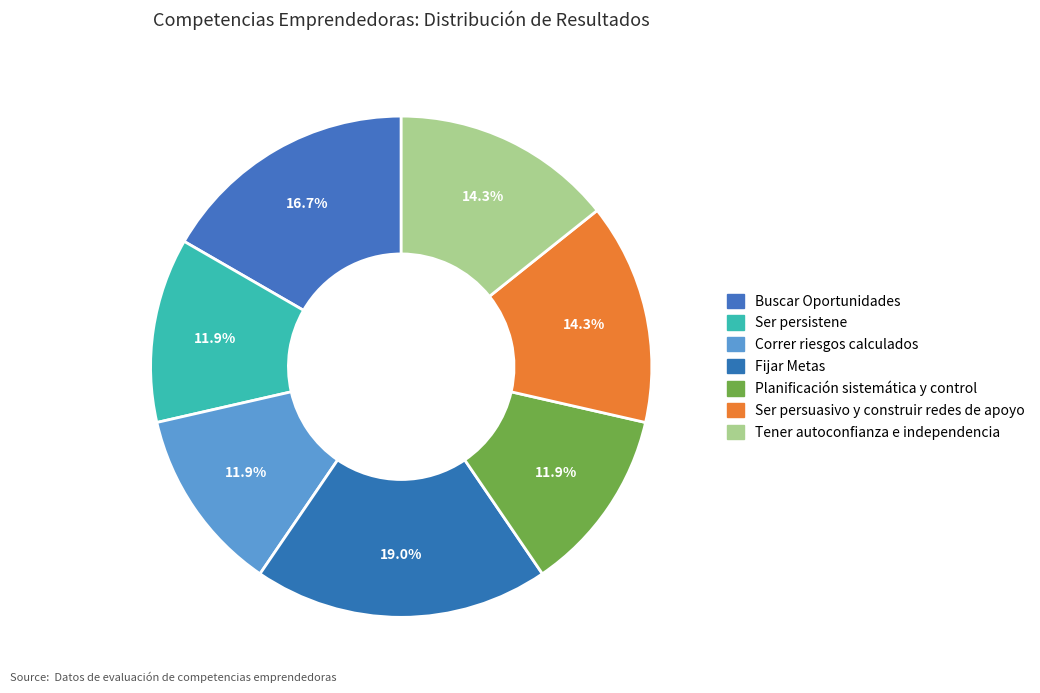

Count the number of slices in the pie.

7